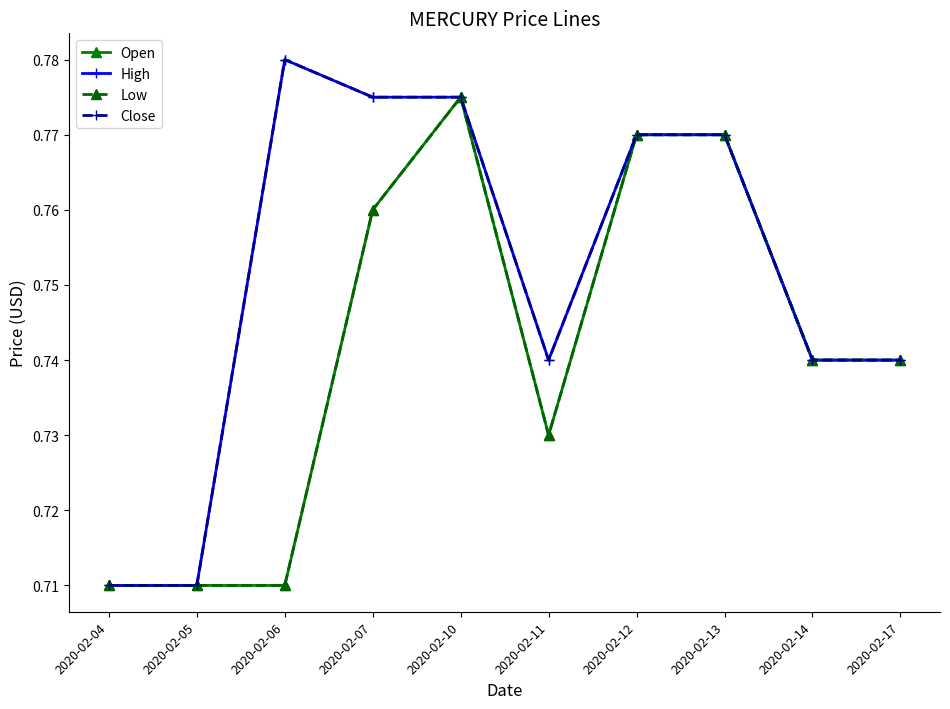

Between 2020-02-10 and 2020-02-17, which is larger?

2020-02-10